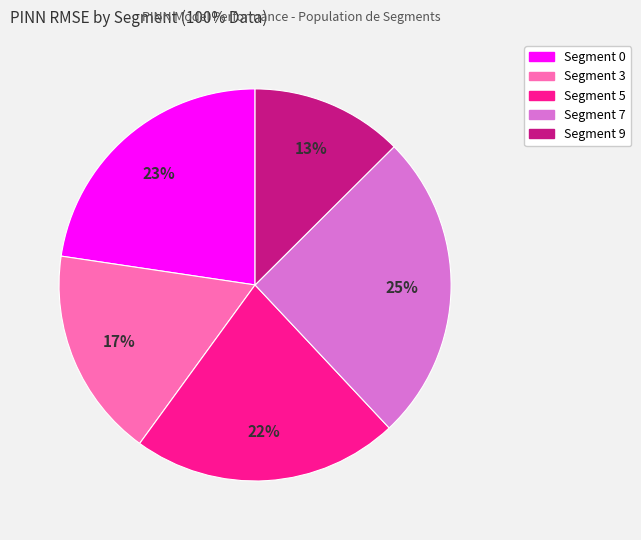

What percentage is the Segment 7 slice, to the nearest percent?

25%